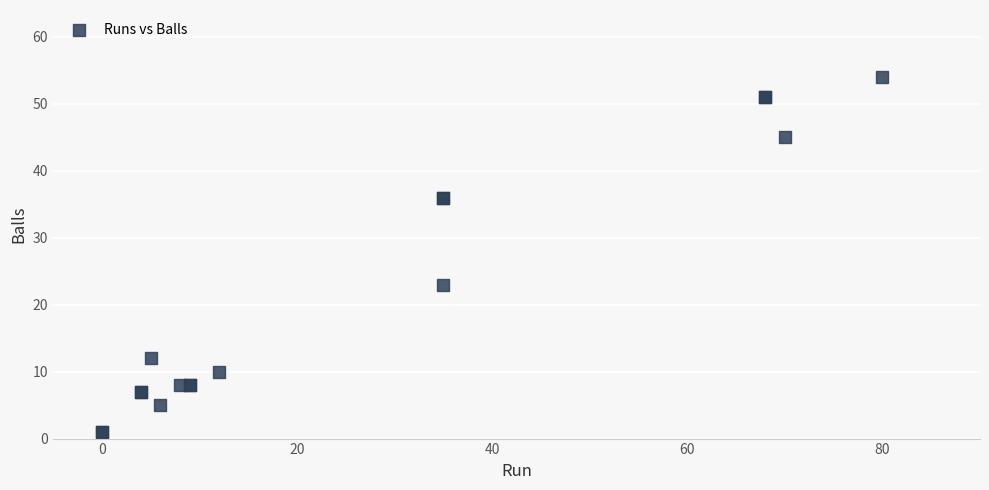

What Y value in the scatter plot is closest to 27?

23